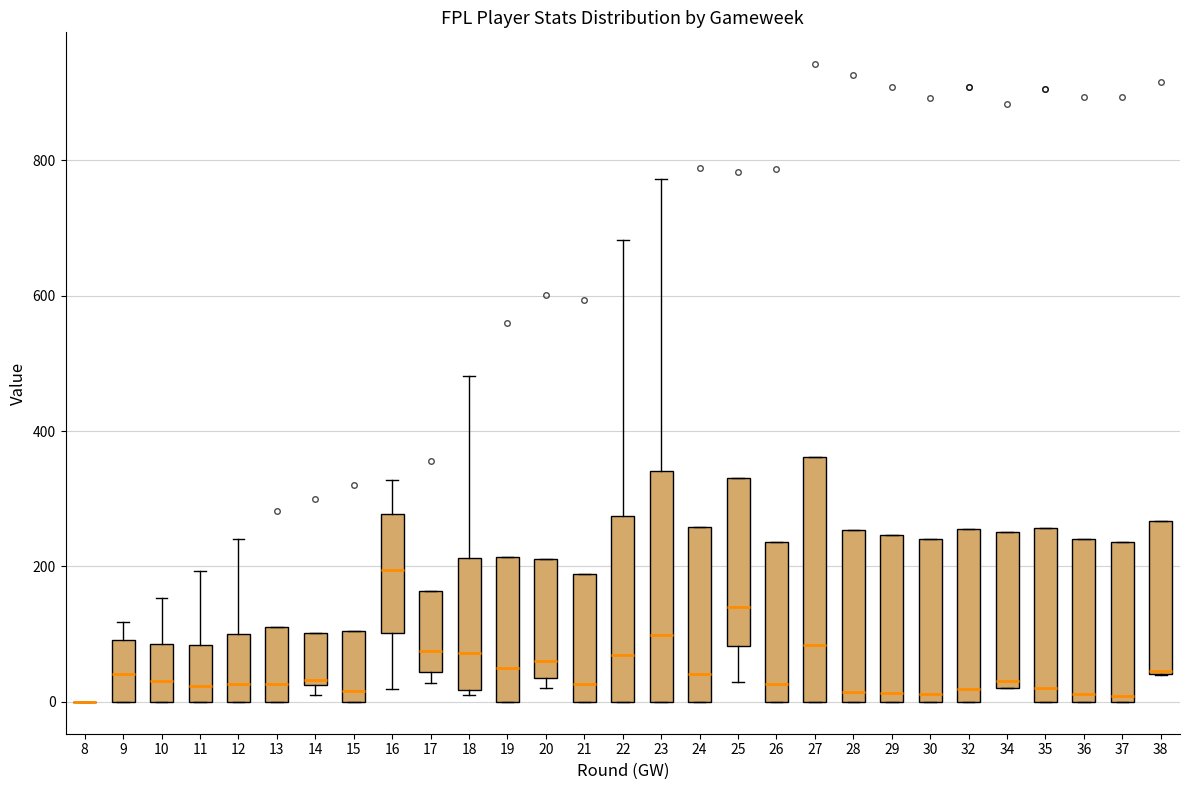

Which box is the tallest, from its lower edge to its upper edge?

27